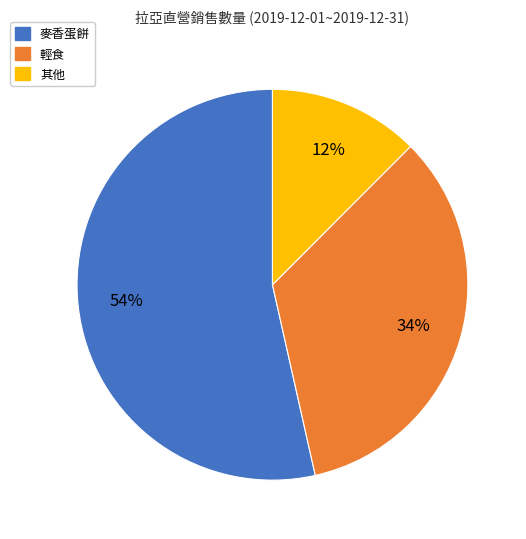

To the nearest percent, what is the average slice percentage?

33%